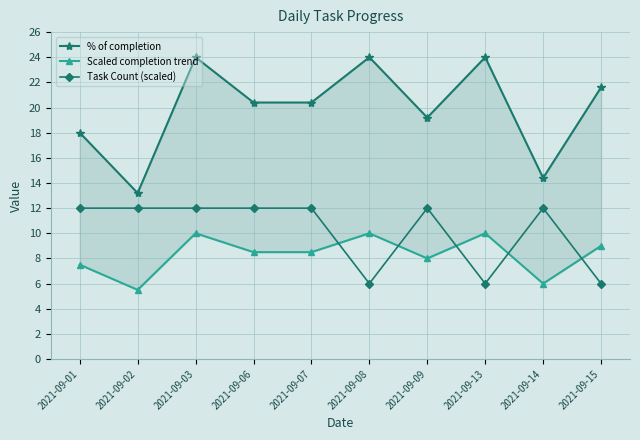

At 2021-09-15, list the series in order from smallest to largest.

Task Count (scaled), Scaled completion trend, % of completion